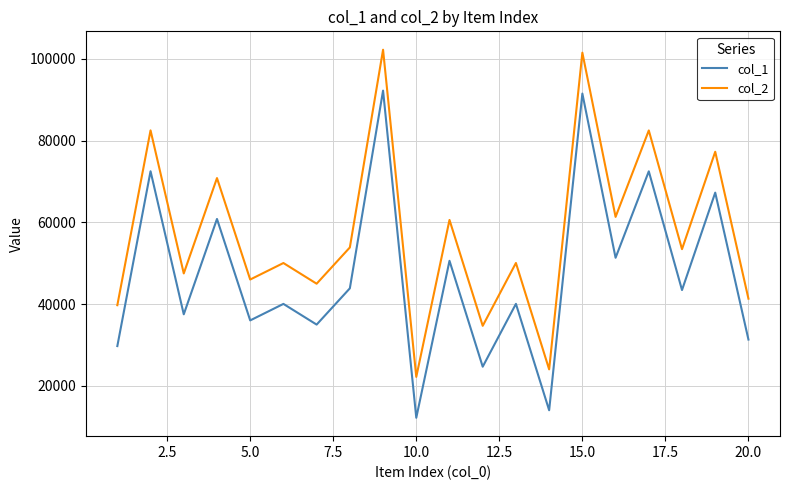

At how many categories does at least one series exceed 35807?

17